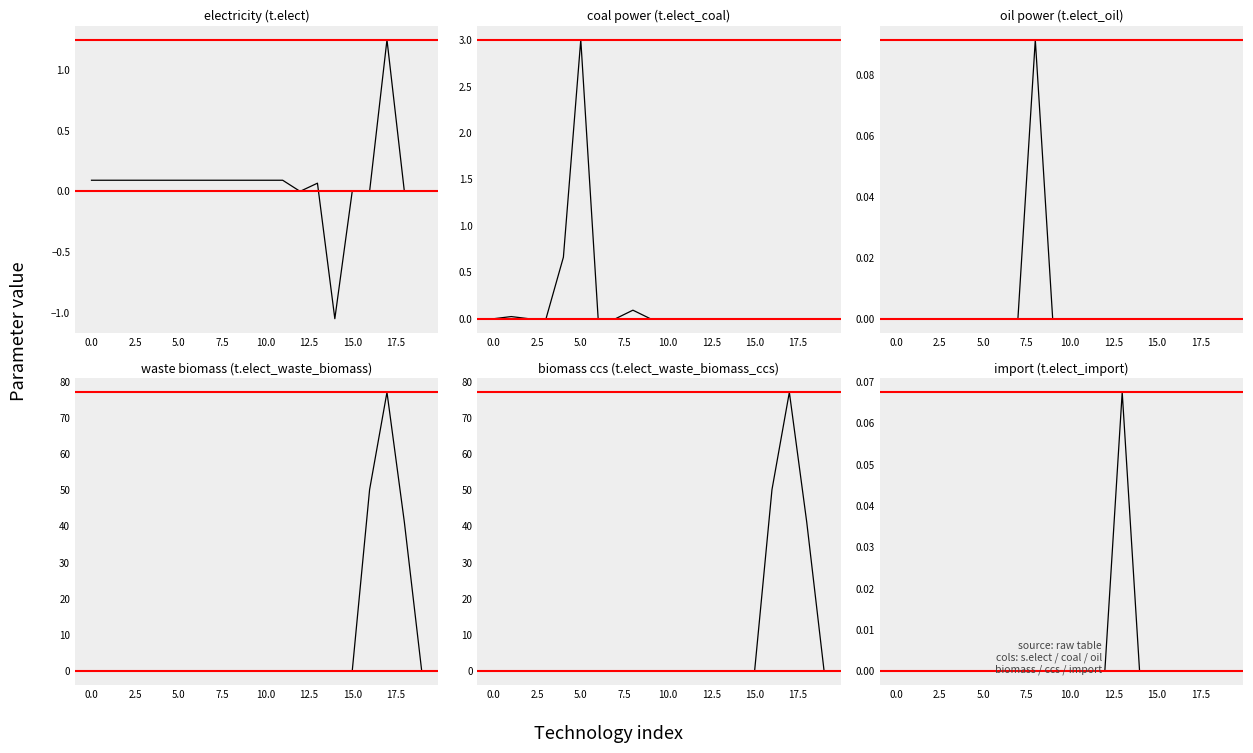

At which label does import (t.elect_import) reach its peak?

13